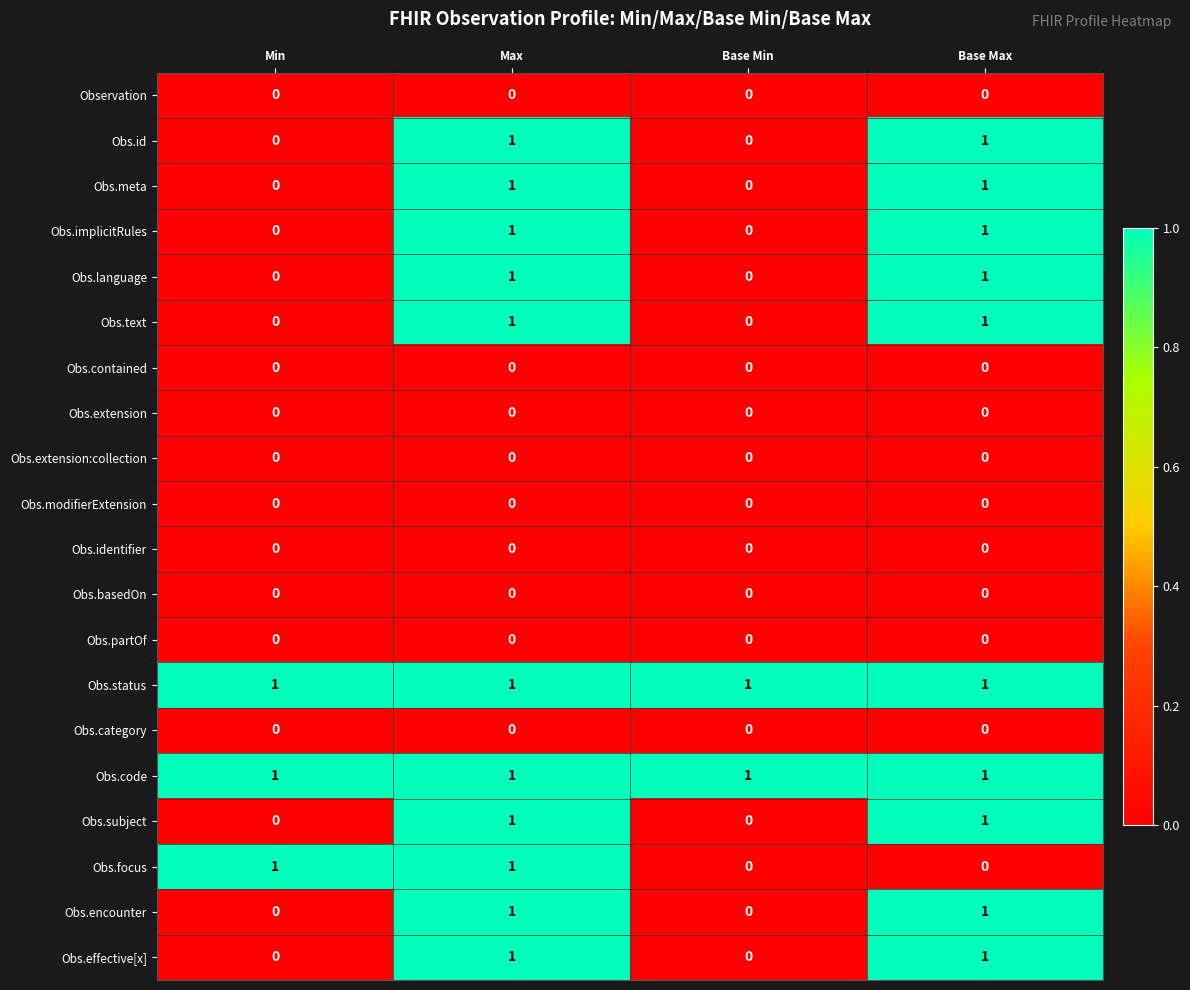

How many Obs.subject values are between 0 and 1?

4